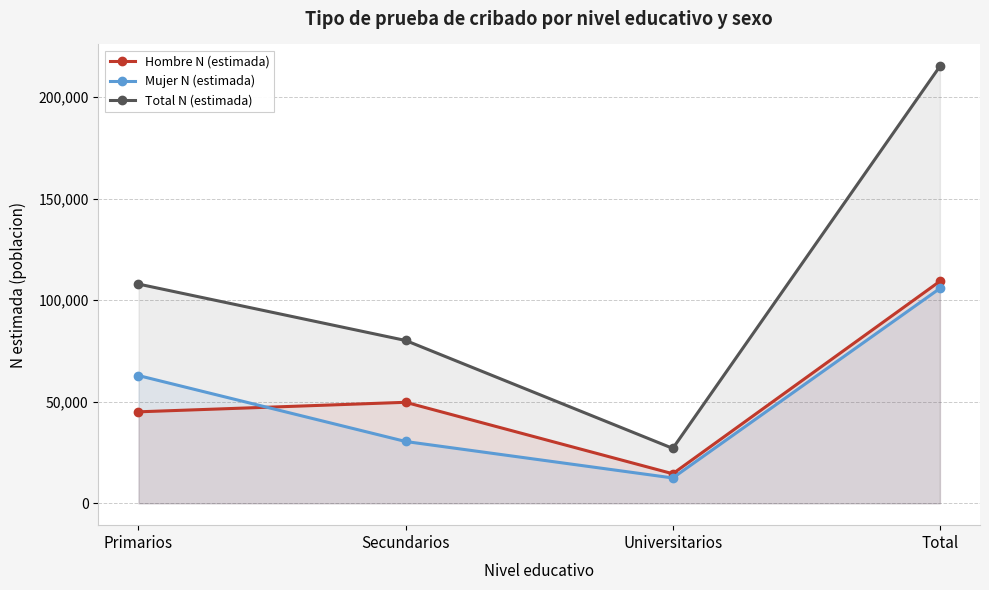

Is the value of Hombre N (estimada) at Total greater than the value of Total N (estimada) at Secundarios?

Yes